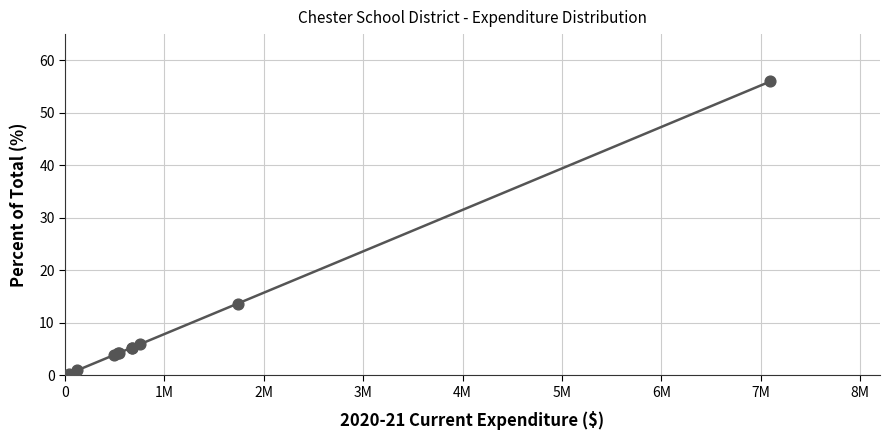

What Y value in the scatter plot is closest to 28?

13.7